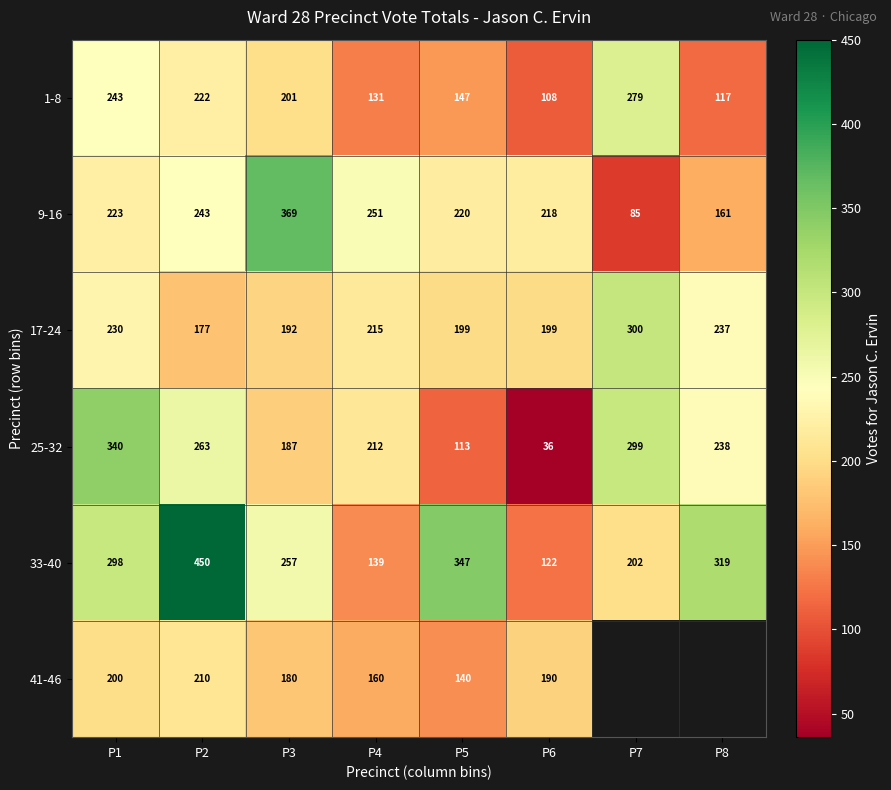

The 17-24 series shows 64.0 at P8. True or false?

False